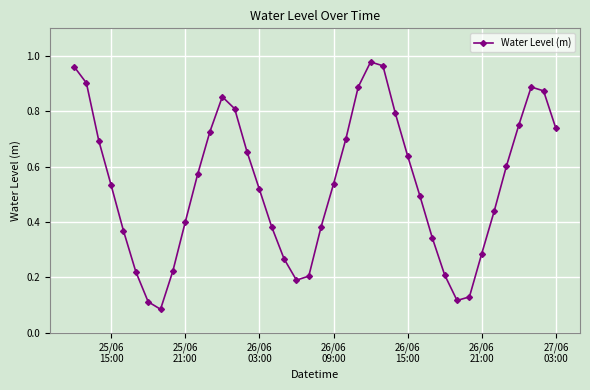

How many interior local valleys (lower than both neighbors) does the data have?

3